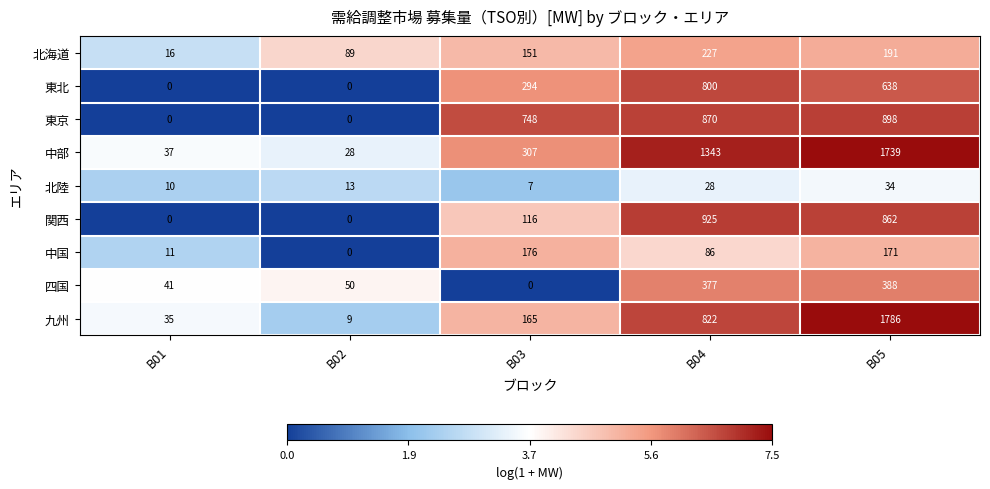

What is the difference between the 中部 values at B05 and B03?

1432